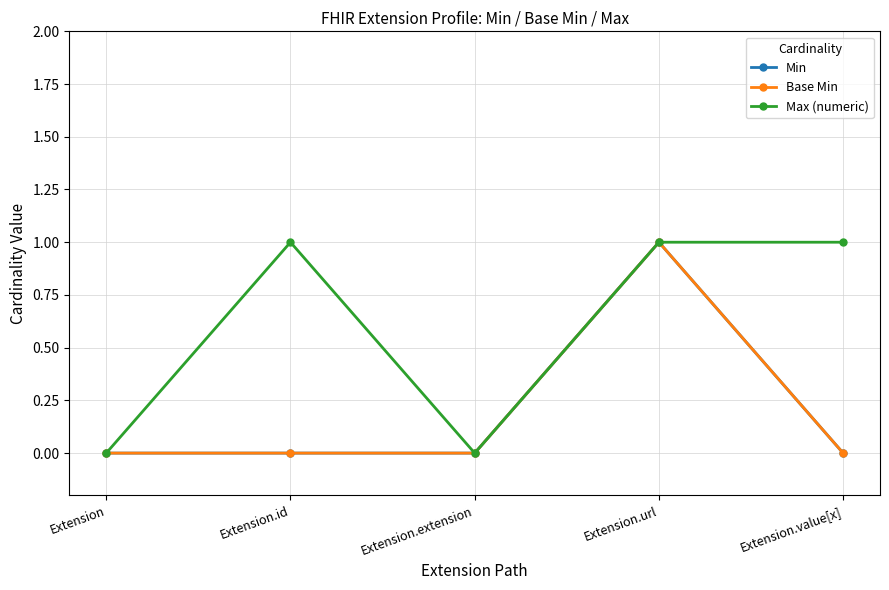

Where is Max (numeric) nearest to the value 0?

Extension